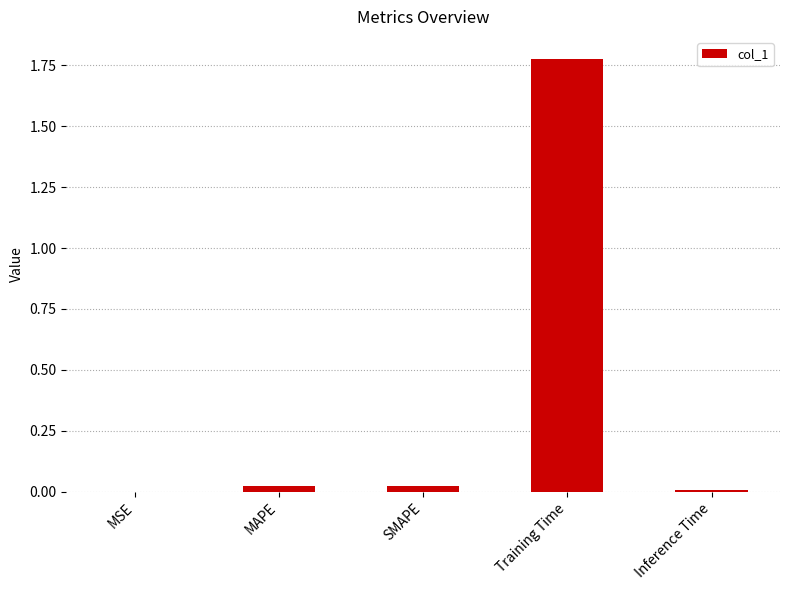

At which category does the chart reach its peak across all series?

Training Time